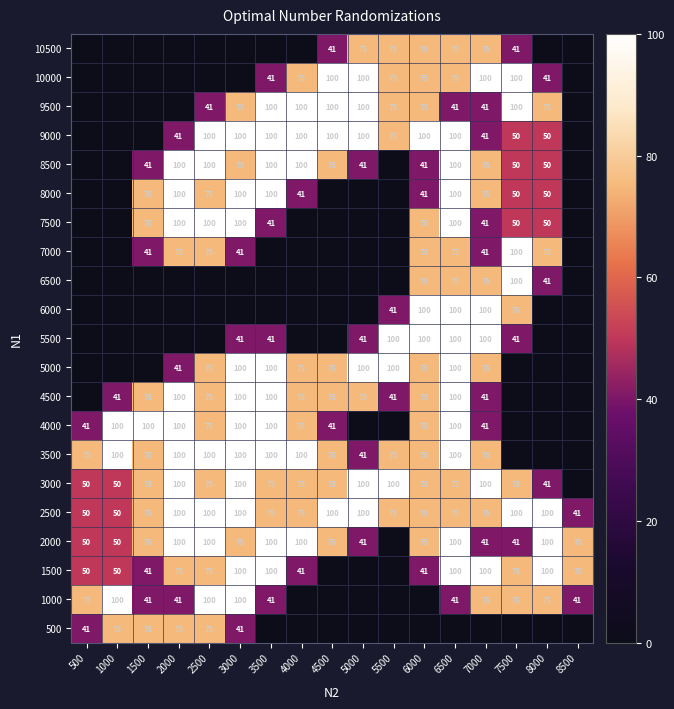

What is the difference between the 1000 values at 500 and 3000?

25